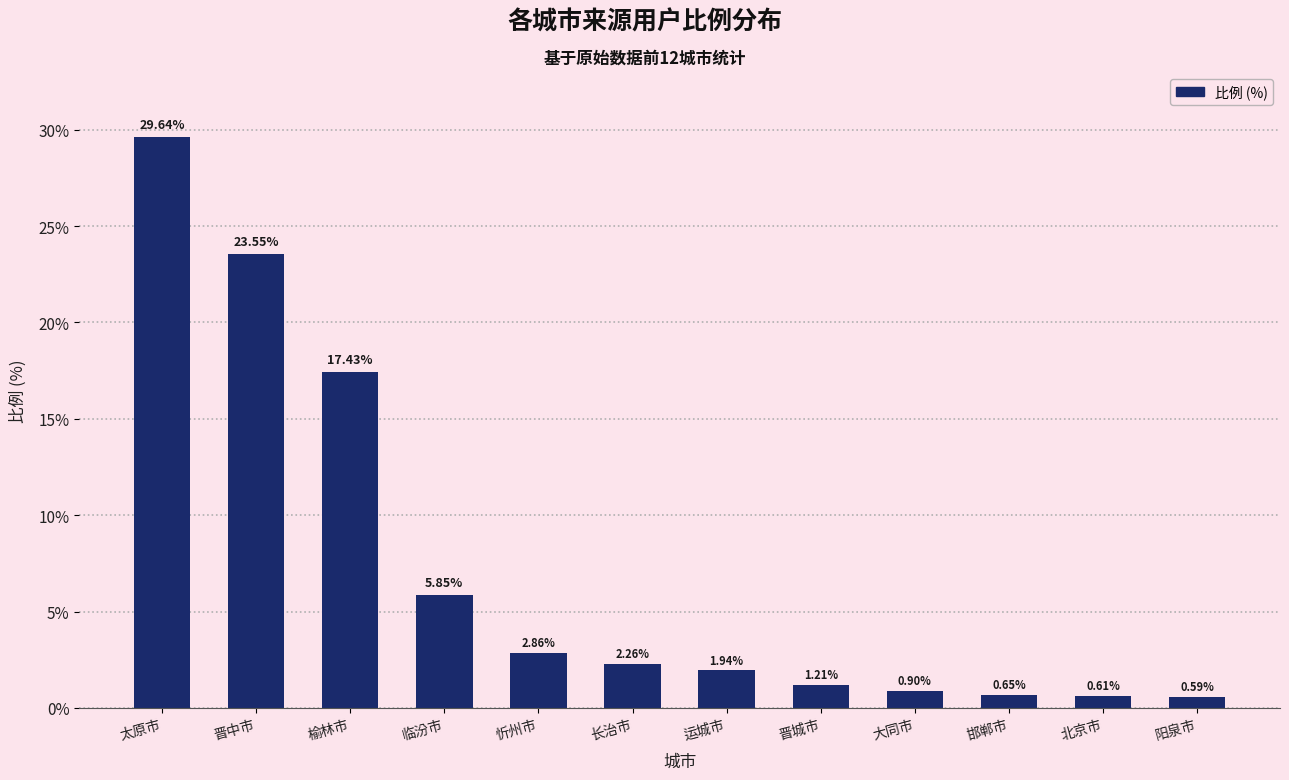

What is the change in value from 太原市 to 晋中市?

-6.1